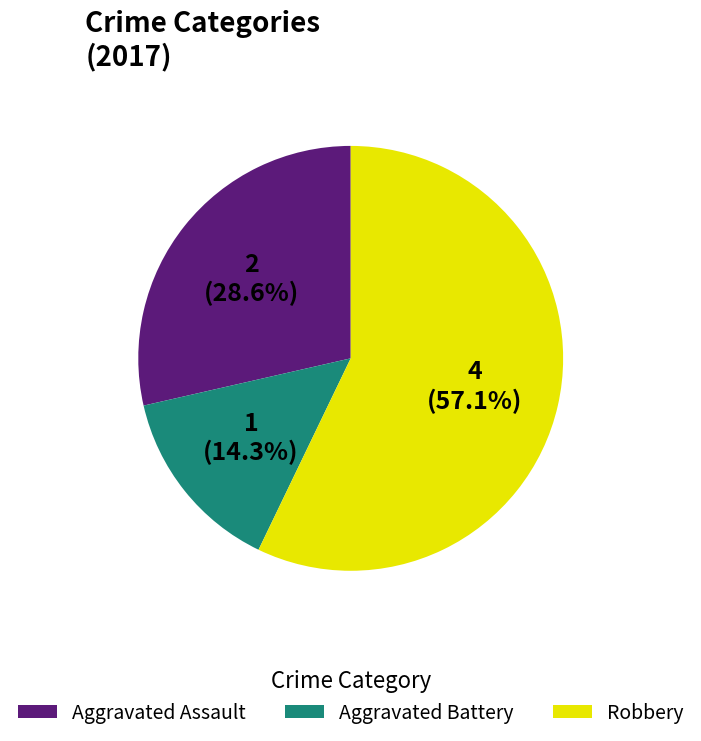

Which has a higher value, Aggravated Assault or Robbery?

Robbery